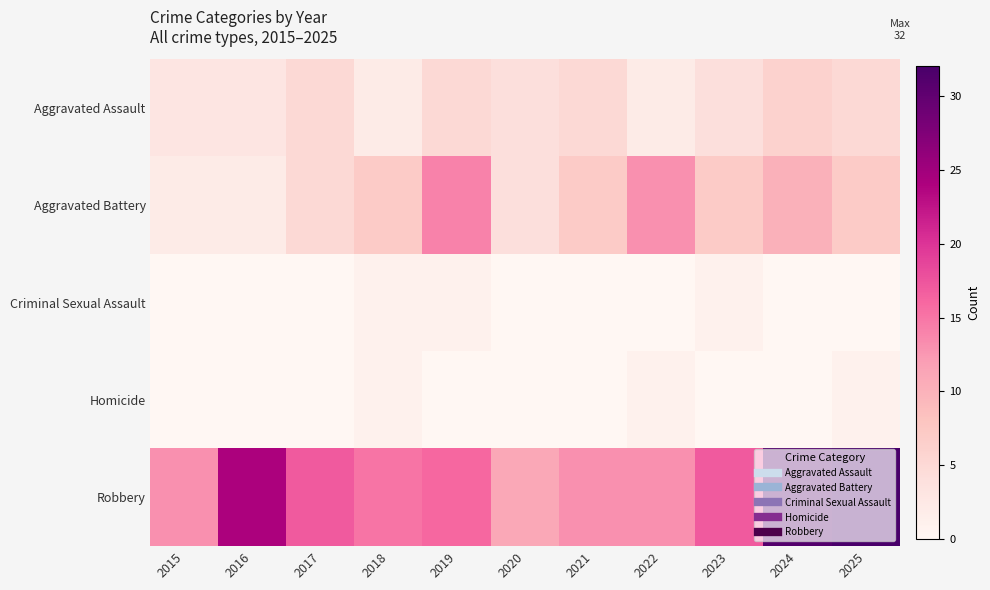

Which series has the largest total across all categories?

Robbery